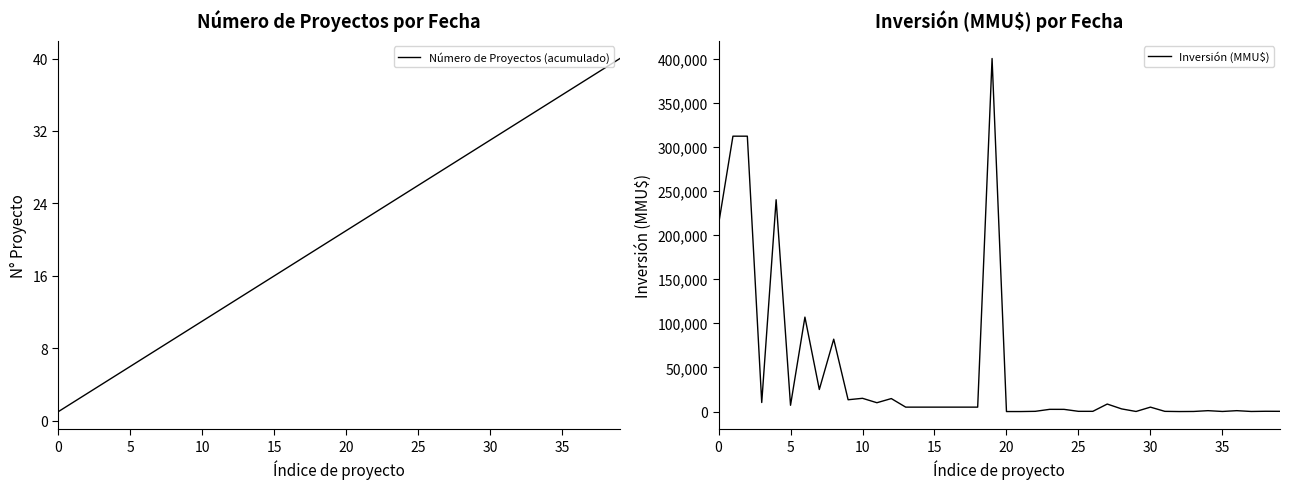

What is the greatest value displayed?

400000